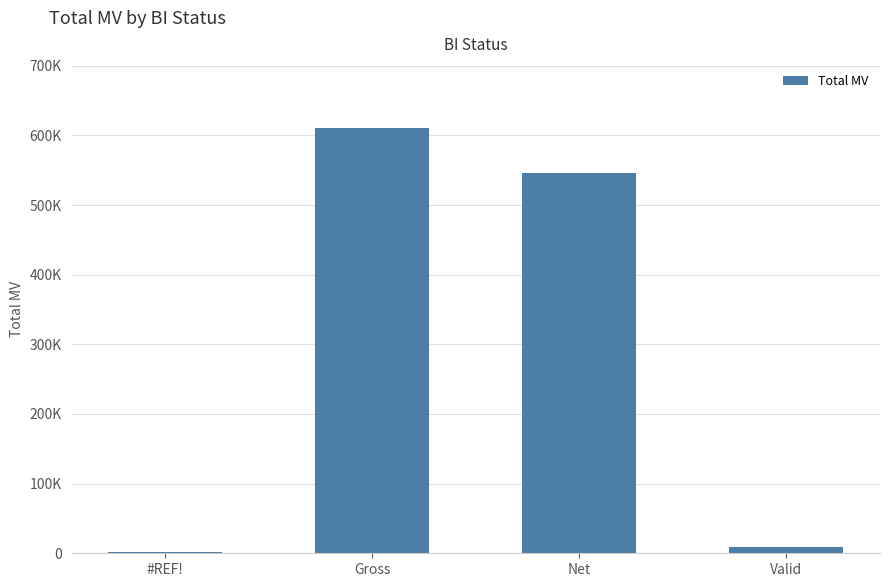

What is the smallest value displayed?

1950